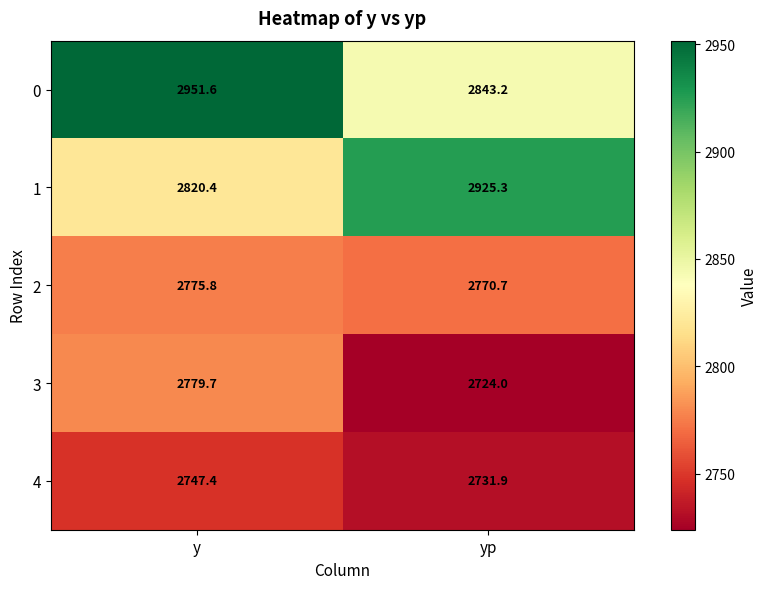

What is the total value across all series at y?

14074.9